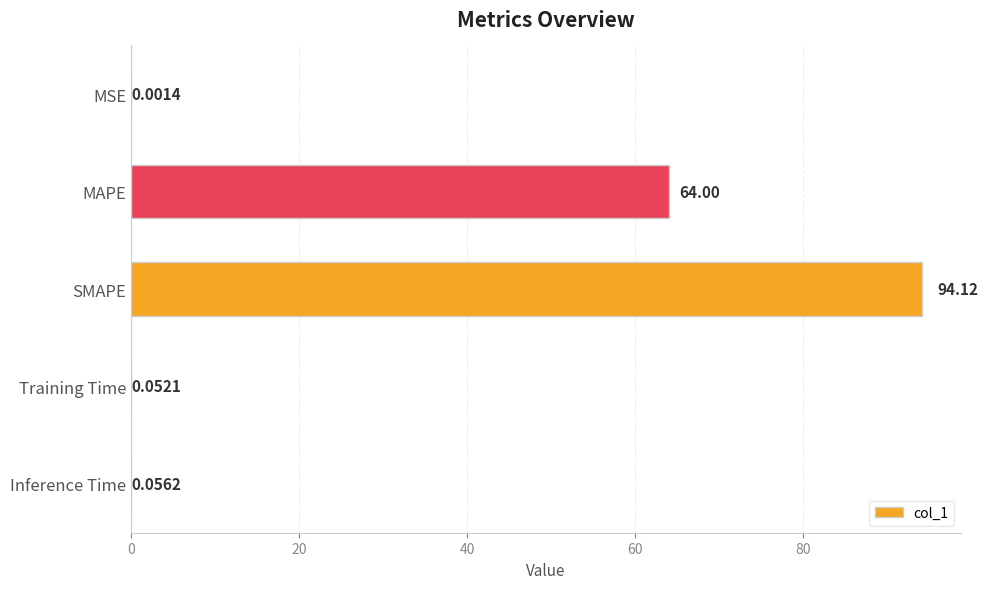

Which has a higher value, MAPE or Inference Time?

MAPE